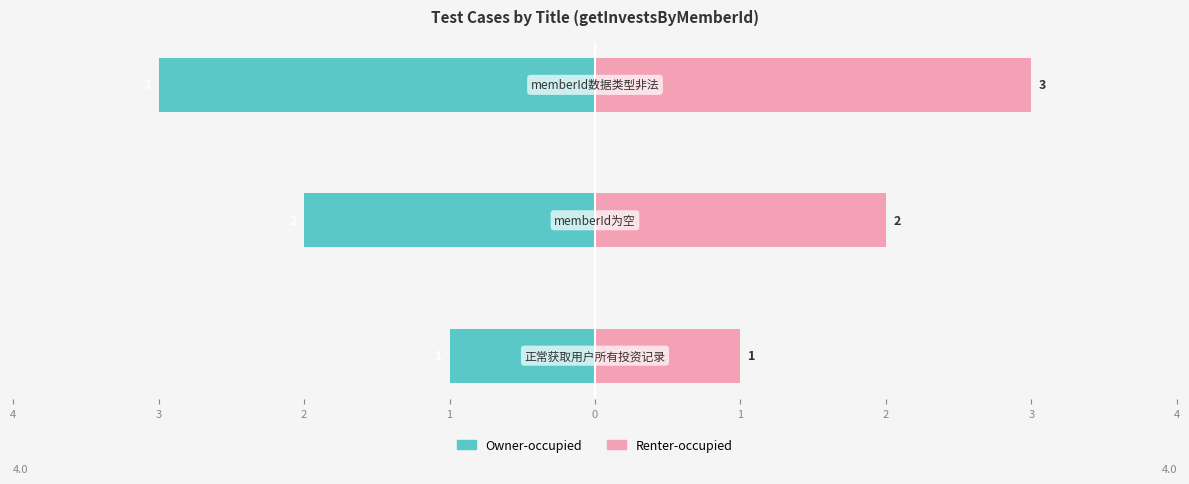

Which has a higher value, 3 or 2?

3